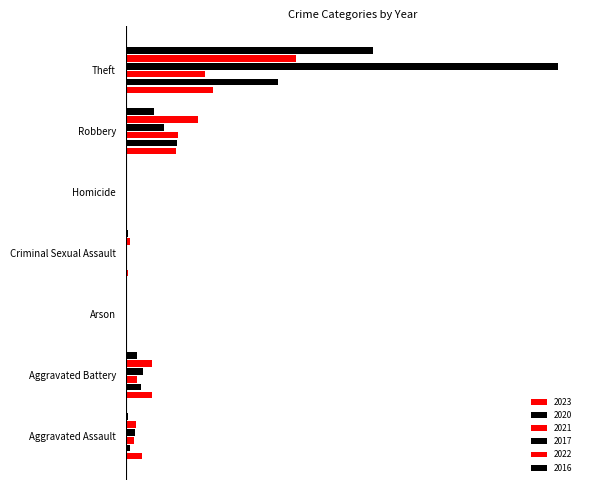

Reading right to left, what are all the values shown in this chart?

2023: 82	47	1	2	1	25	15
2020: 144	48	1	0	1	14	4
2021: 75	49	1	1	0	11	8
2017: 408	36	0	1	0	16	9
2022: 161	68	0	4	0	25	10
2016: 233	27	0	2	0	11	2